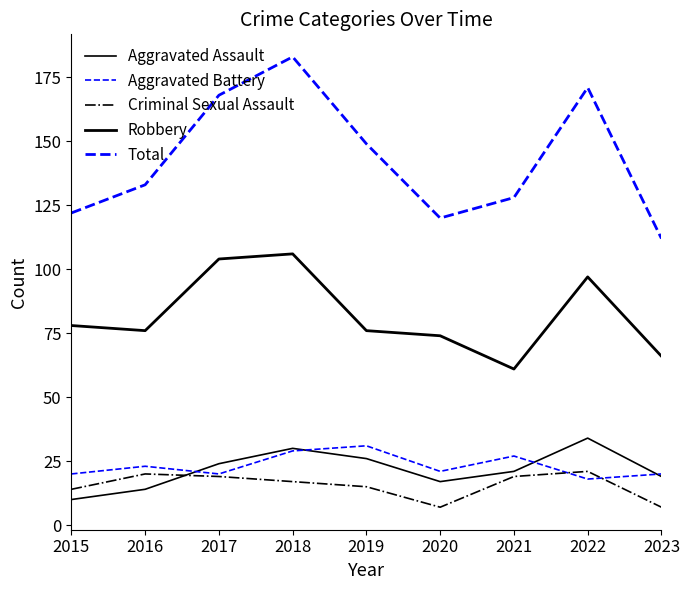

Rank the categories by Aggravated Assault value from lowest to highest.

2015, 2016, 2020, 2023, 2021, 2017, 2019, 2018, 2022